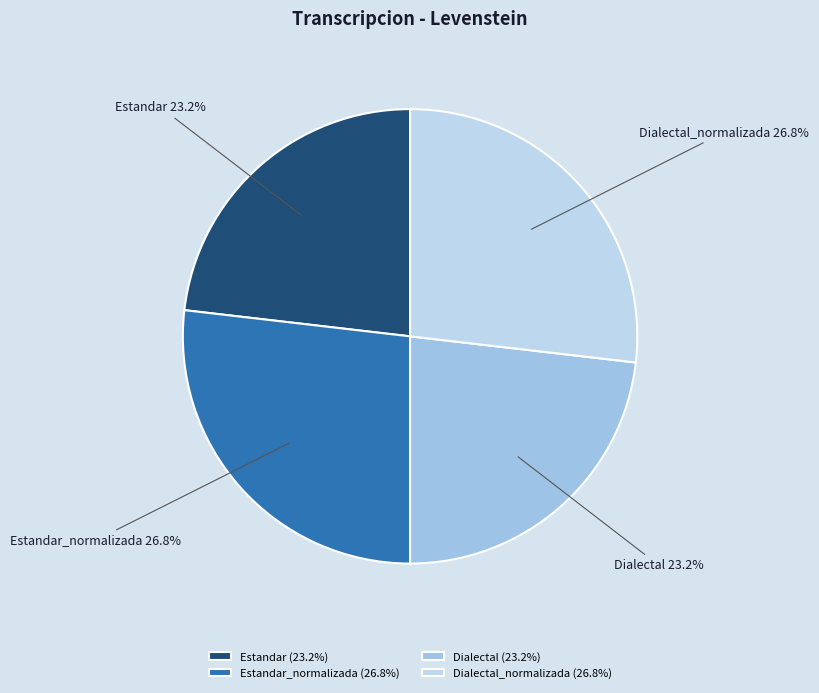

Is there any slice that represents more than half of the pie?

No